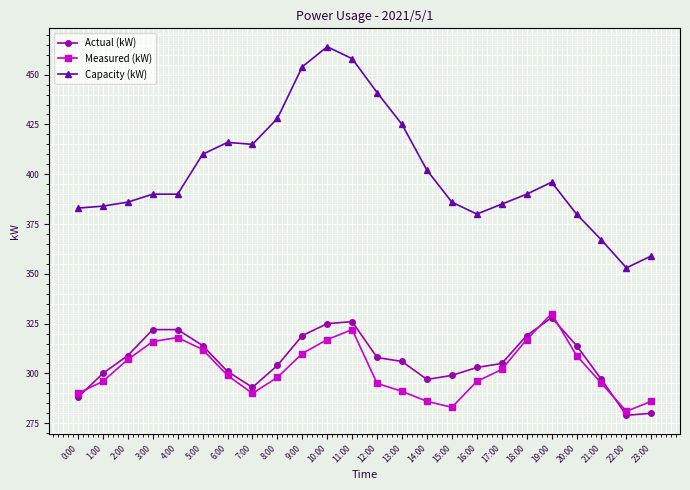

True or false: Capacity (kW) has more than 2 points higher than both neighbors.

True